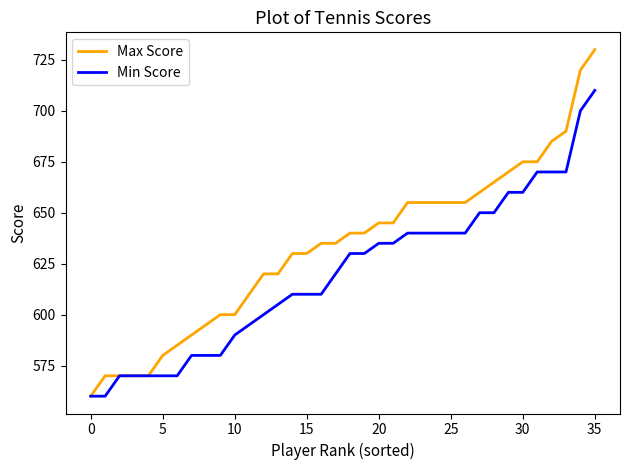

Which series has the largest total across all categories?

Max Score